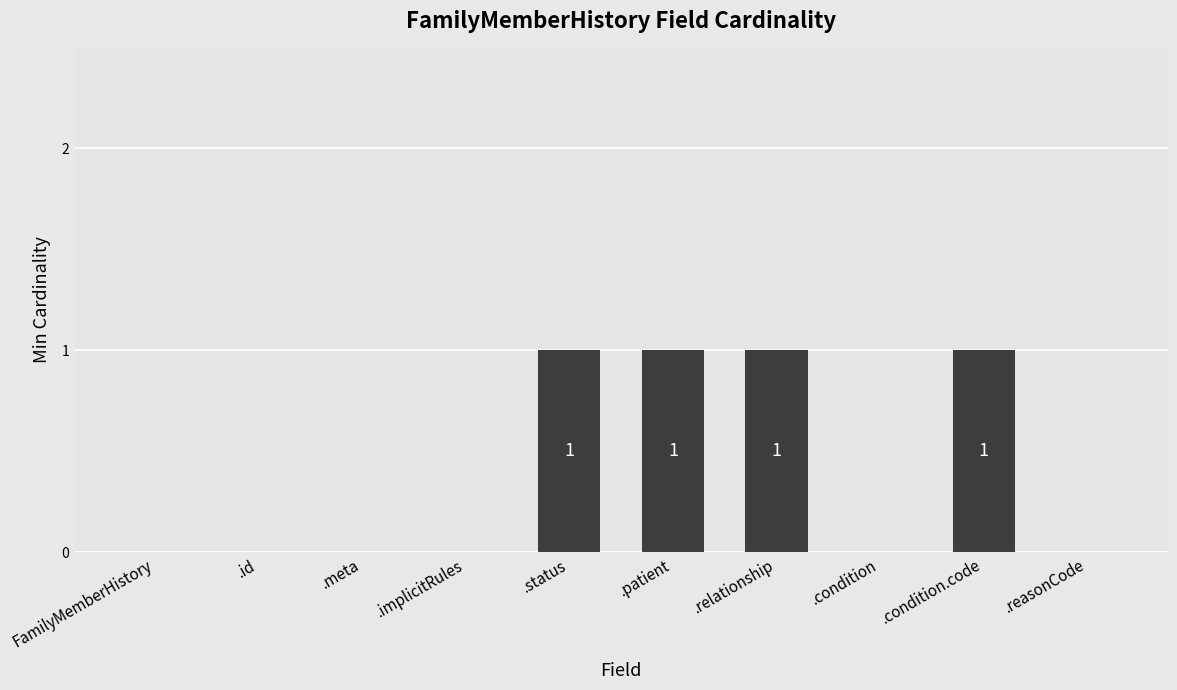

What is the change in value from .meta to .relationship?

+1